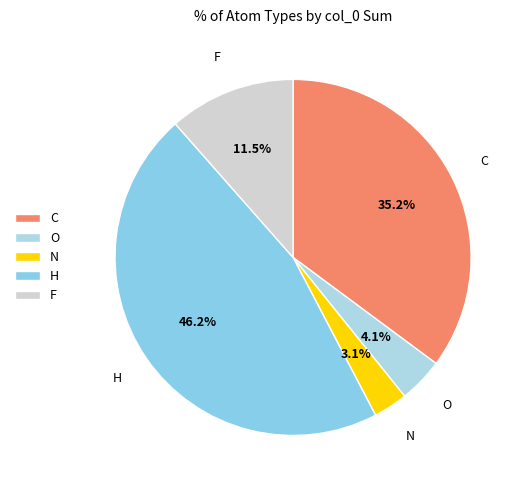

Between C and N, which is larger?

C